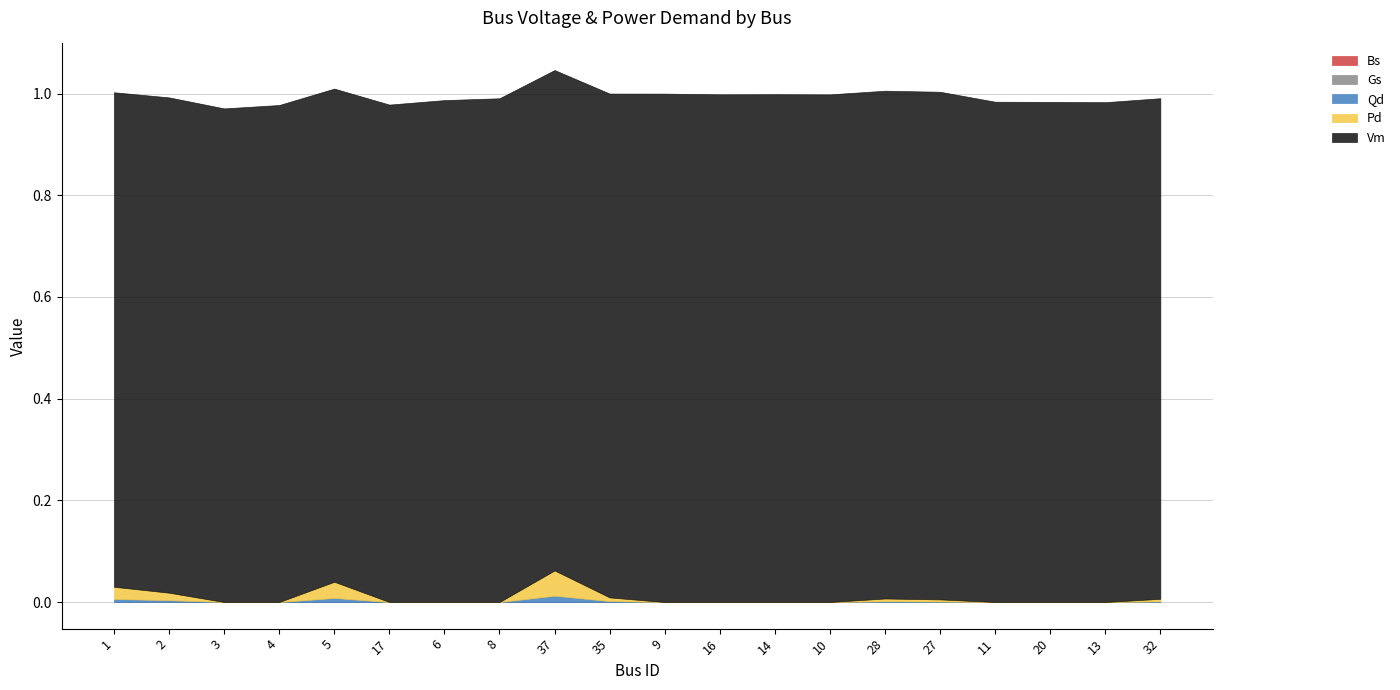

Rank the categories by Bs value from lowest to highest.

1, 2, 3, 4, 5, 17, 6, 8, 37, 35, 9, 16, 14, 10, 28, 27, 11, 20, 13, 32